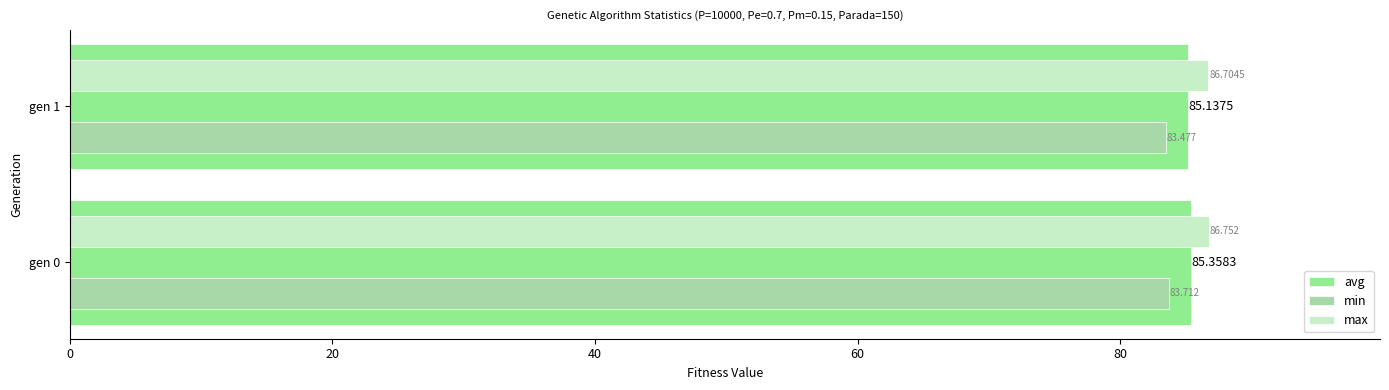

How many series are shown in this chart?

3